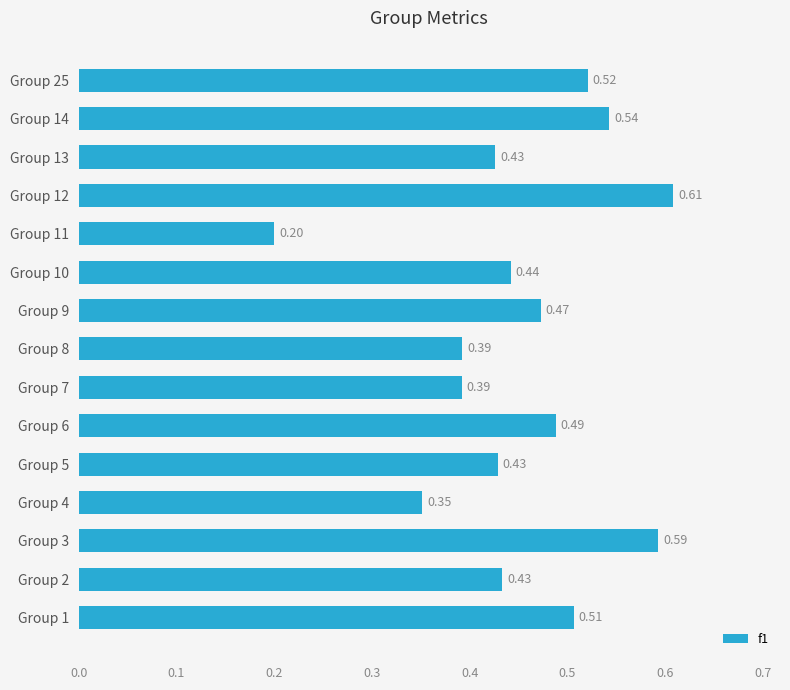

What is the difference between the maximum and second lowest values?

0.3